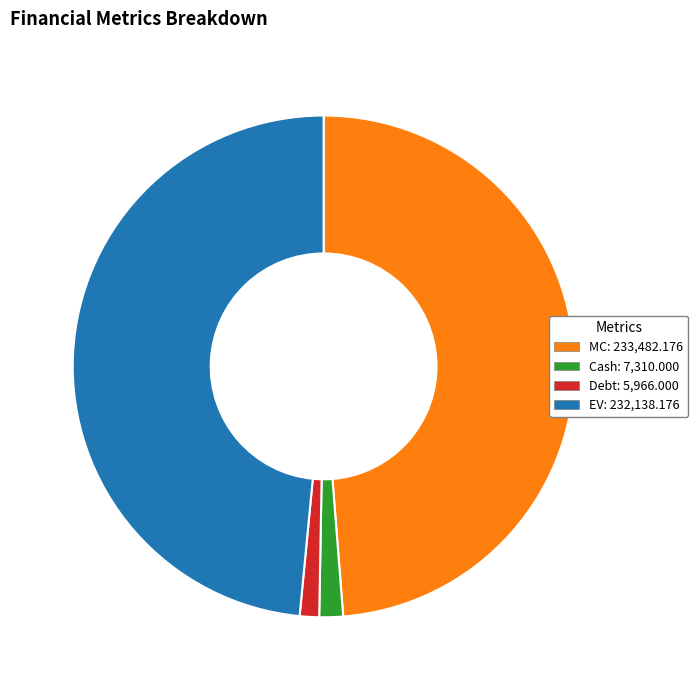

Is there a majority slice in this chart?

No